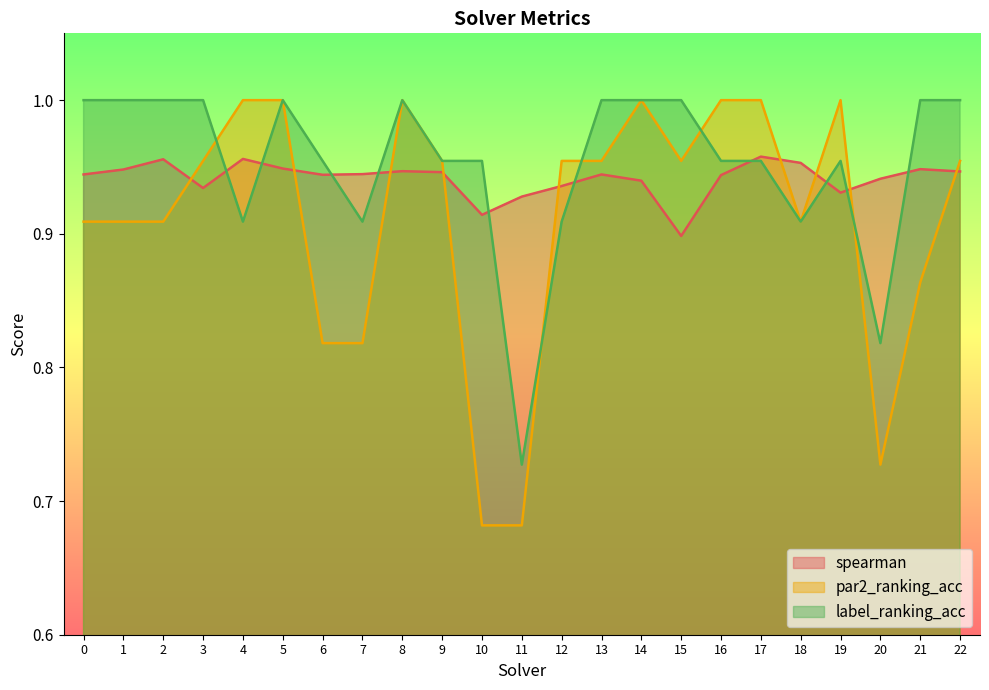

What is the difference between the maximum and second lowest values in the par2_ranking_acc series?

0.3